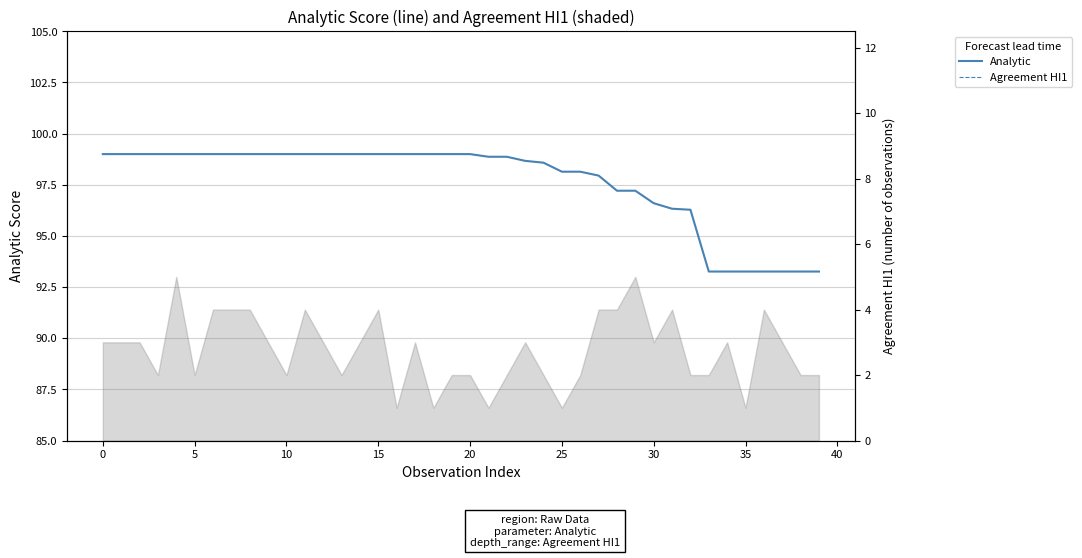

What is the maximum value for Agreement HI1?

5.0